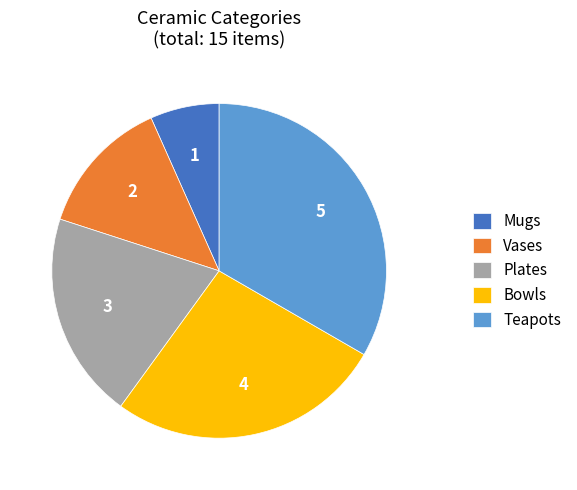

Does any single category account for the majority?

No